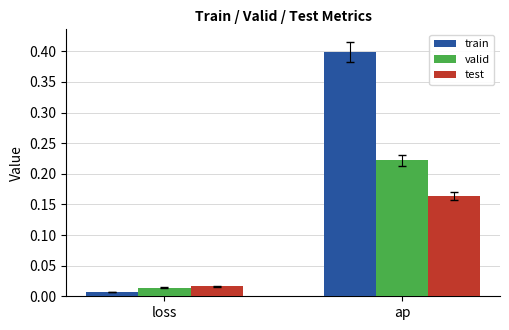

List the series in order of their overall mean, lowest first.

test, valid, train